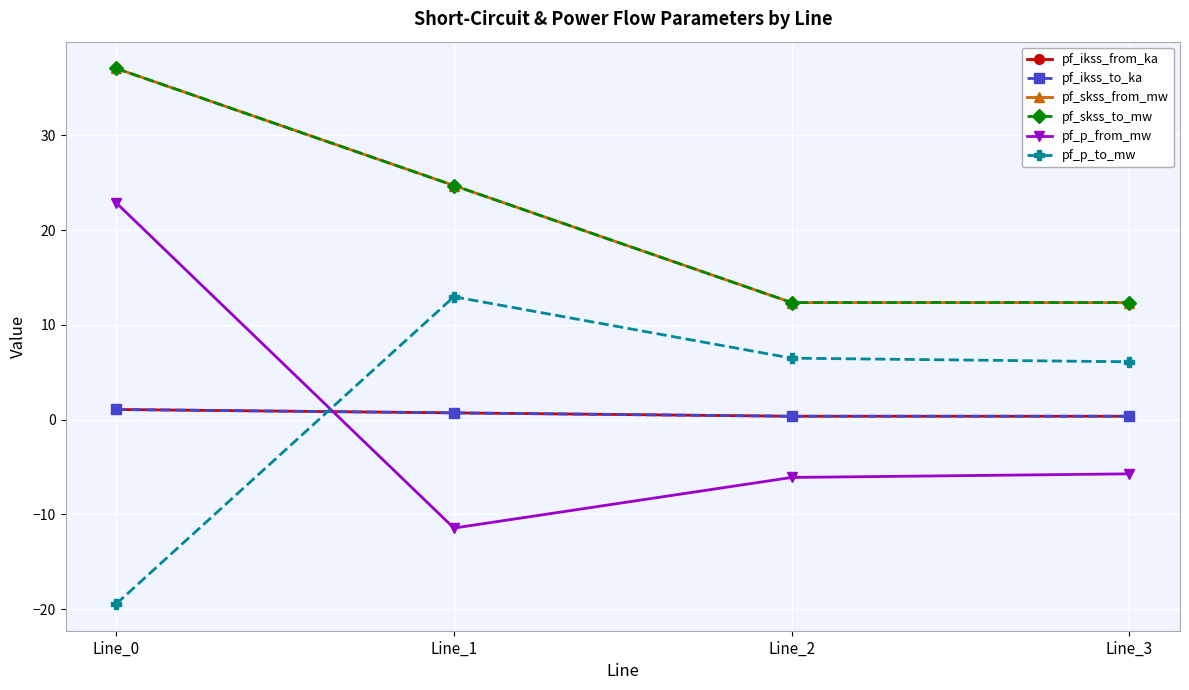

How many lines are shown in the chart?

6